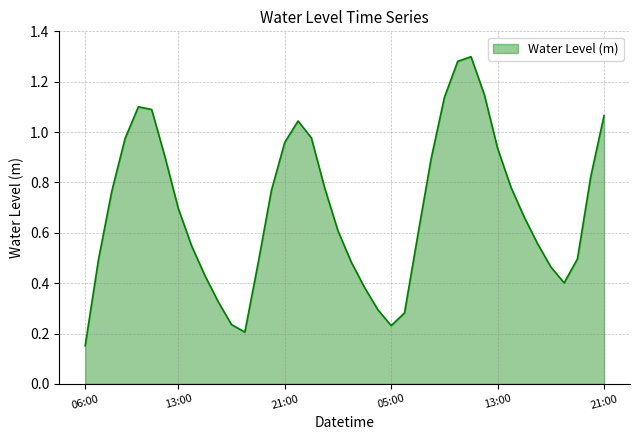

What is the greatest value displayed?

1.3